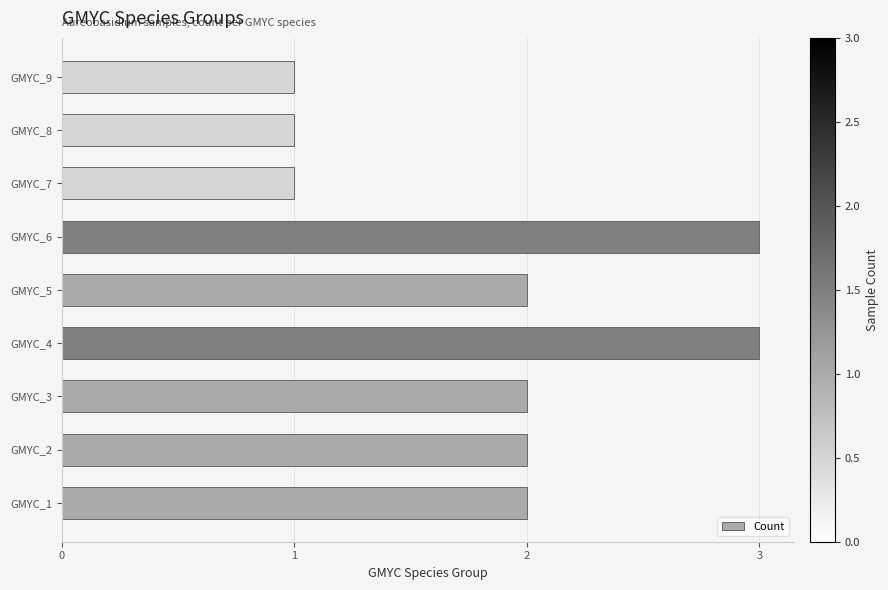

What is the greatest value displayed?

3